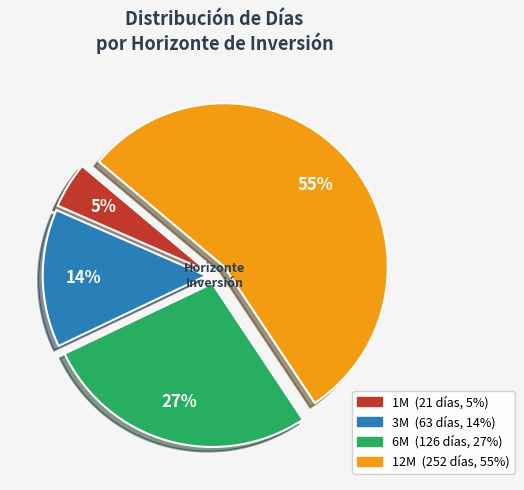

Does any single category account for the majority?

Yes